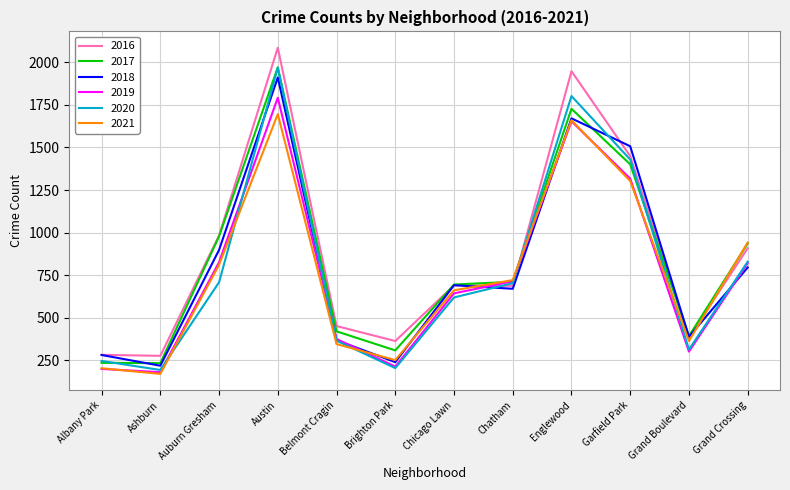

Read the 2018 value at Austin, to the nearest 50.

1900